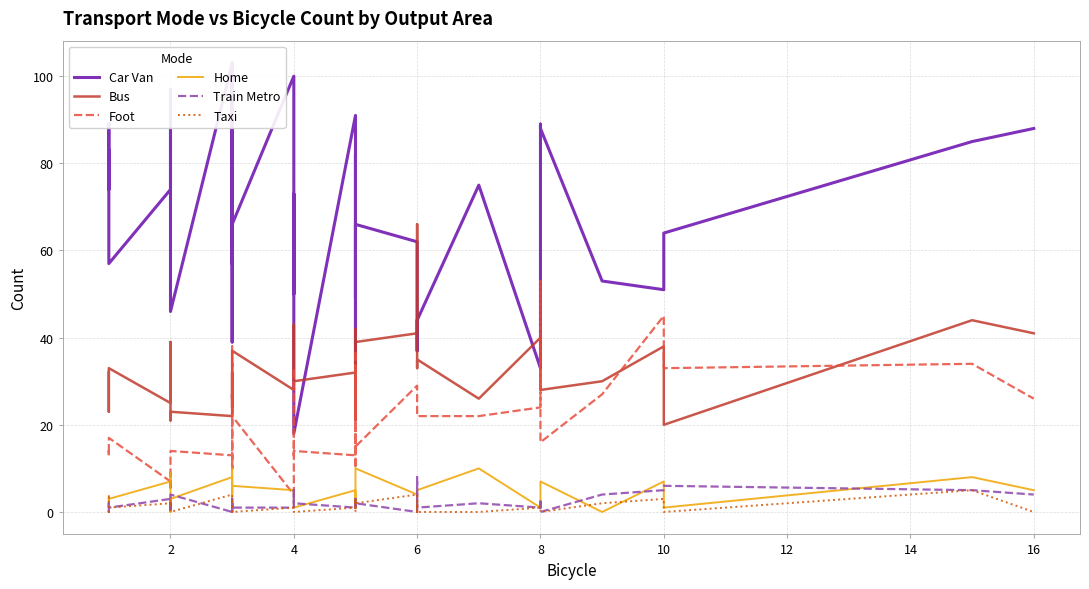

What is the difference between the maximum and second lowest values in the Home series?

10